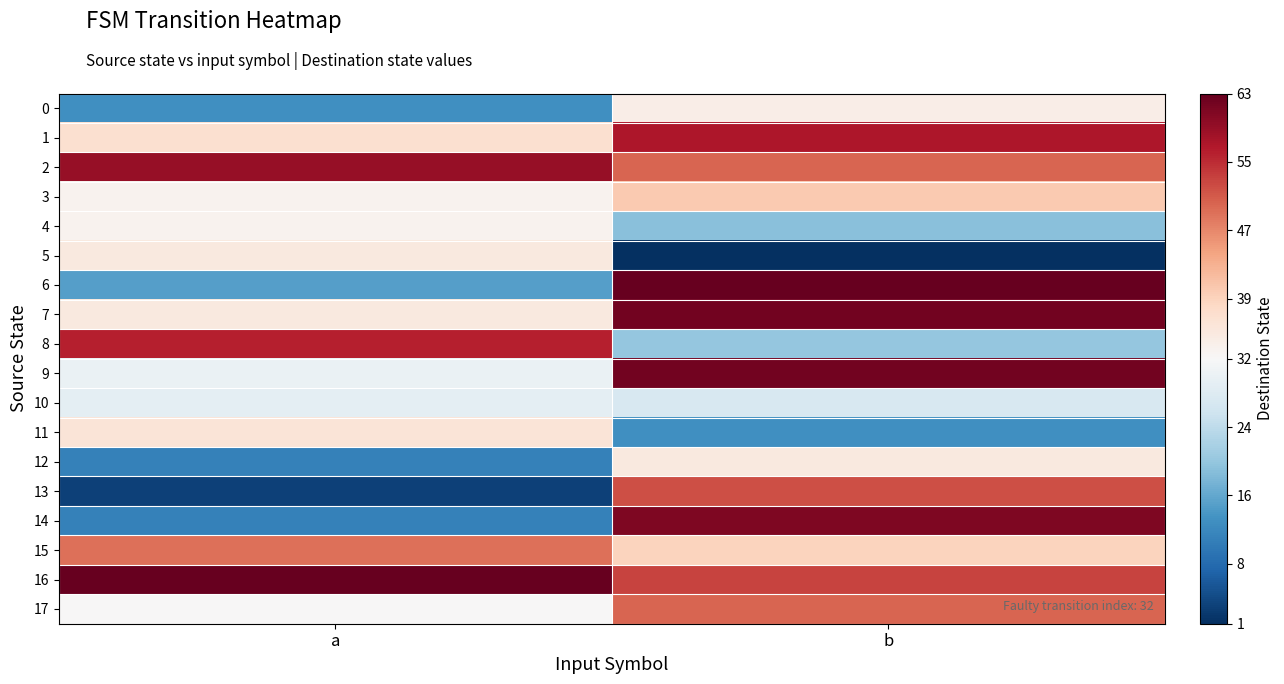

Which series has the largest range (max minus min)?

14